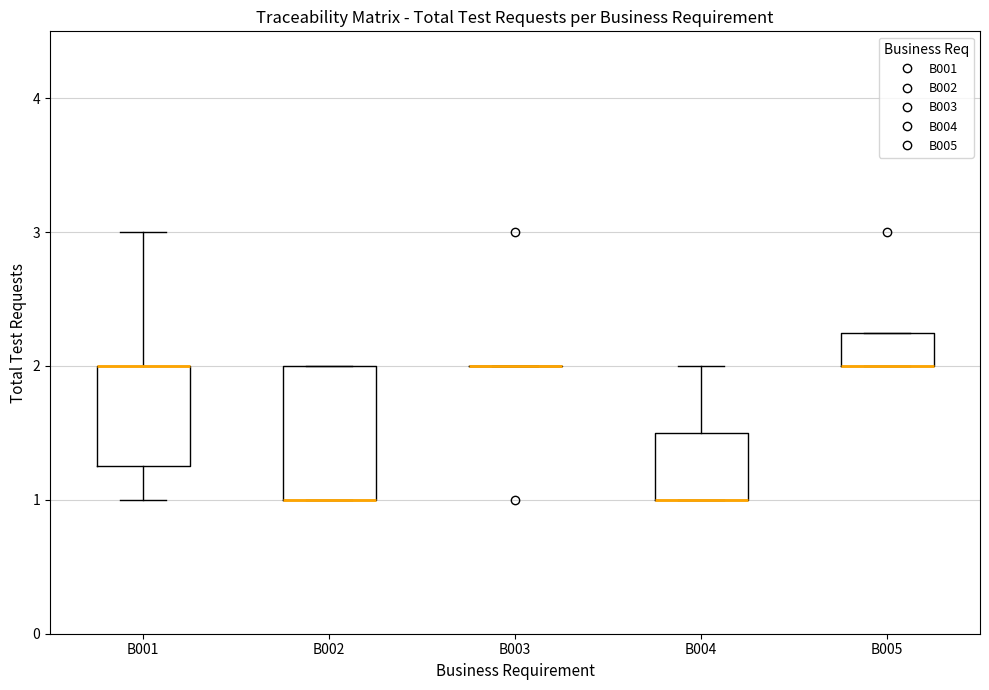

Comparing the boxes themselves (not the whiskers), which one is the tallest?

B002